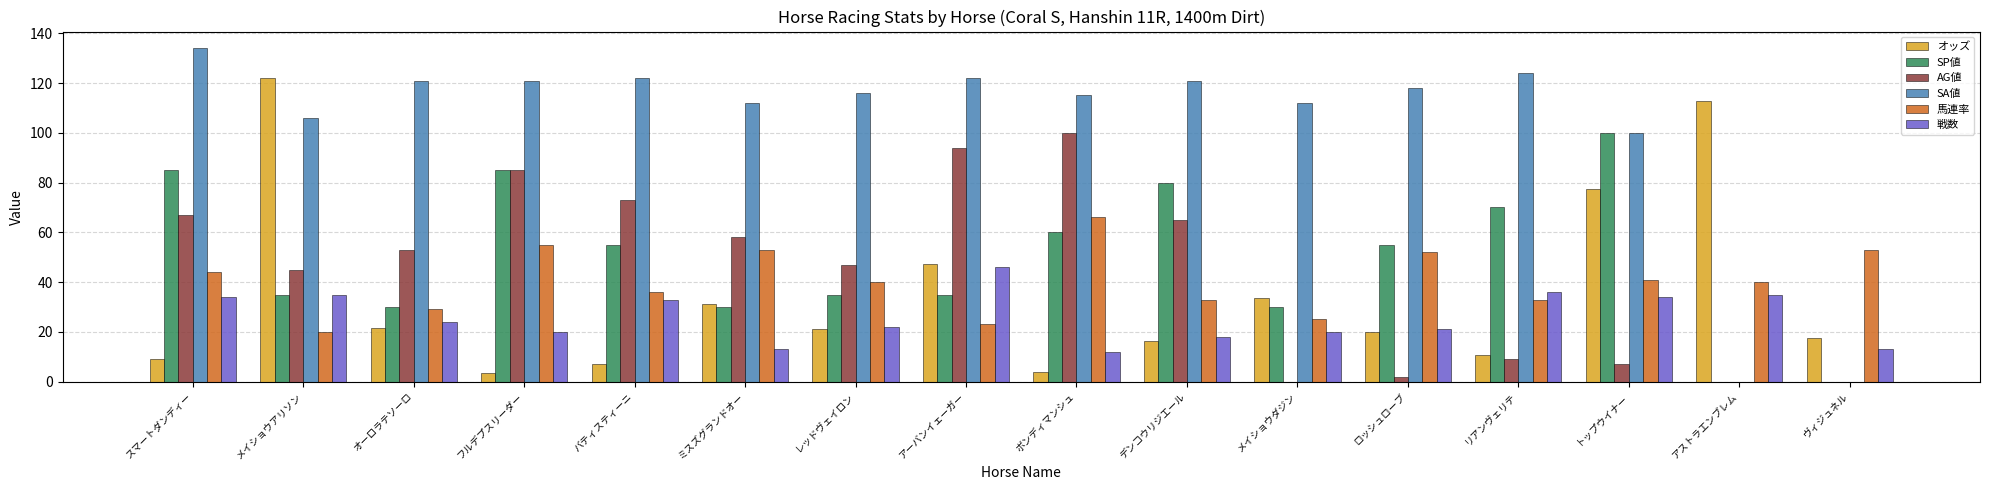

What is the sum of all AG値 values?

705.0